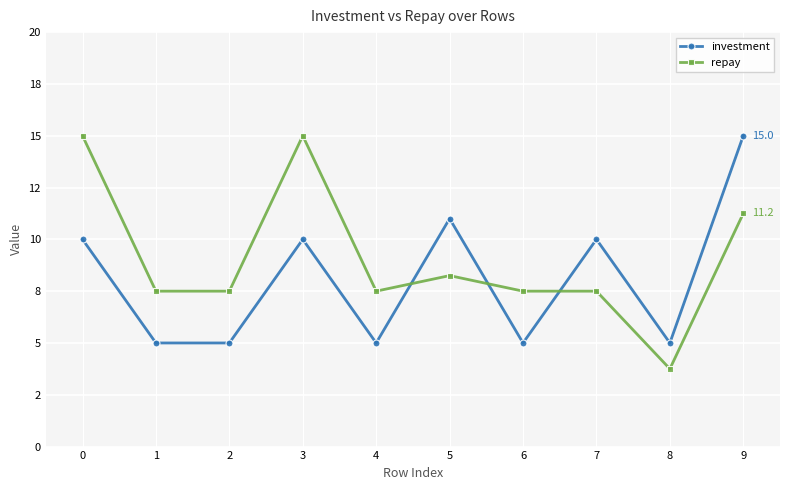

List the series in order of their overall mean, lowest first.

investment, repay